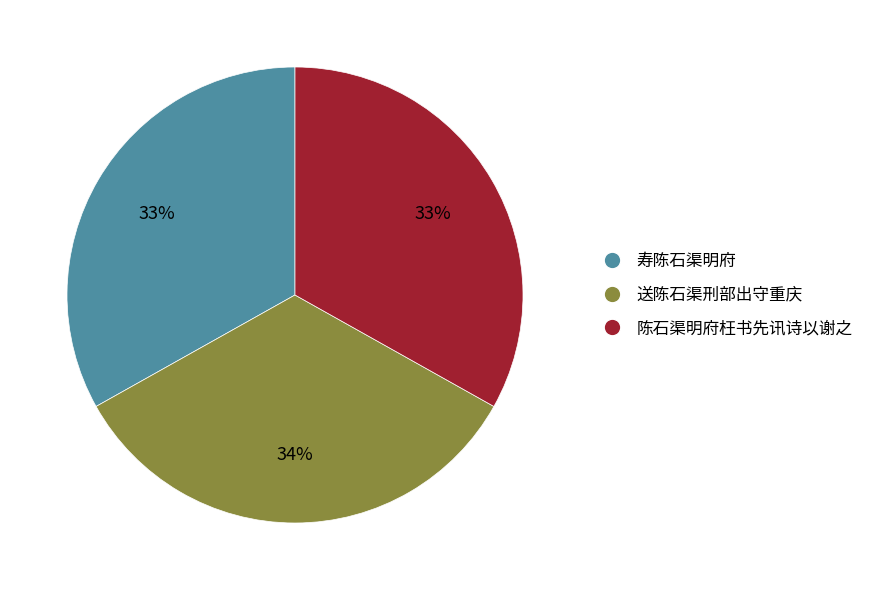

To the nearest percent, what percentage of the pie is 寿陈石渠明府?

33%